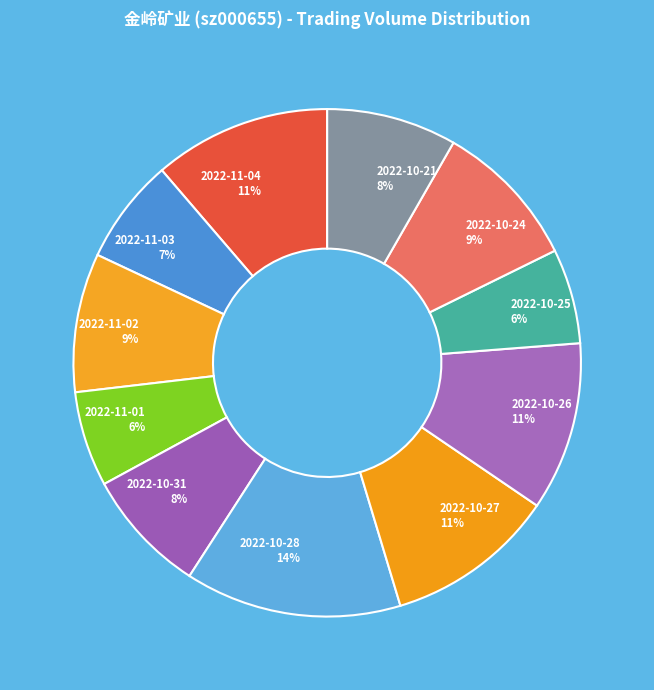

How many segments does this pie chart have?

11